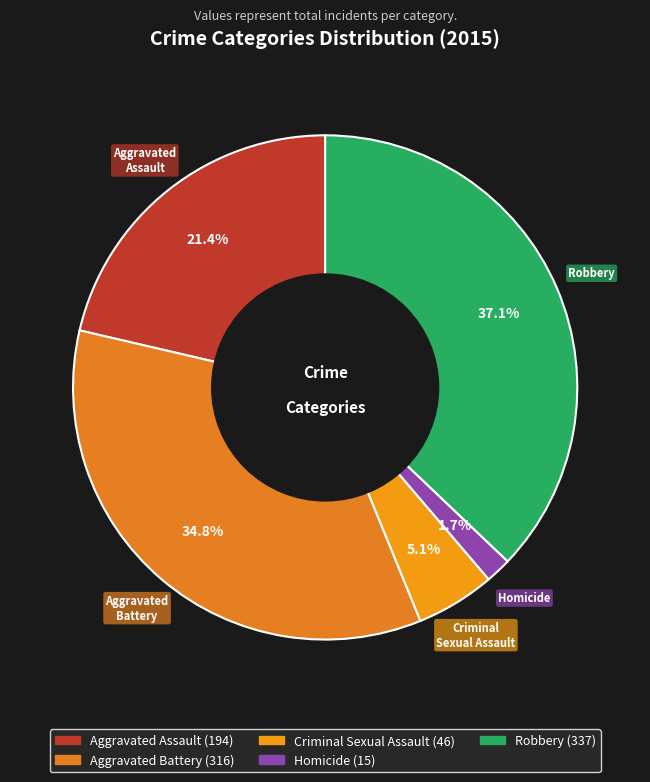

Approximately how many times larger is the value at Aggravated Assault compared to Aggravated Battery?

0.6